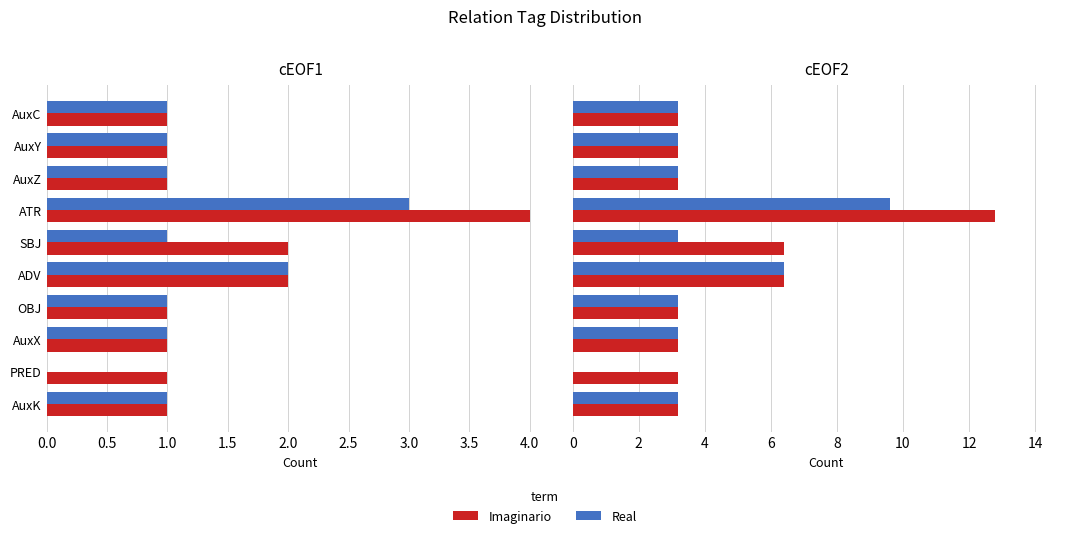

The value of Real at SBJ is 3.2. True or false?

True